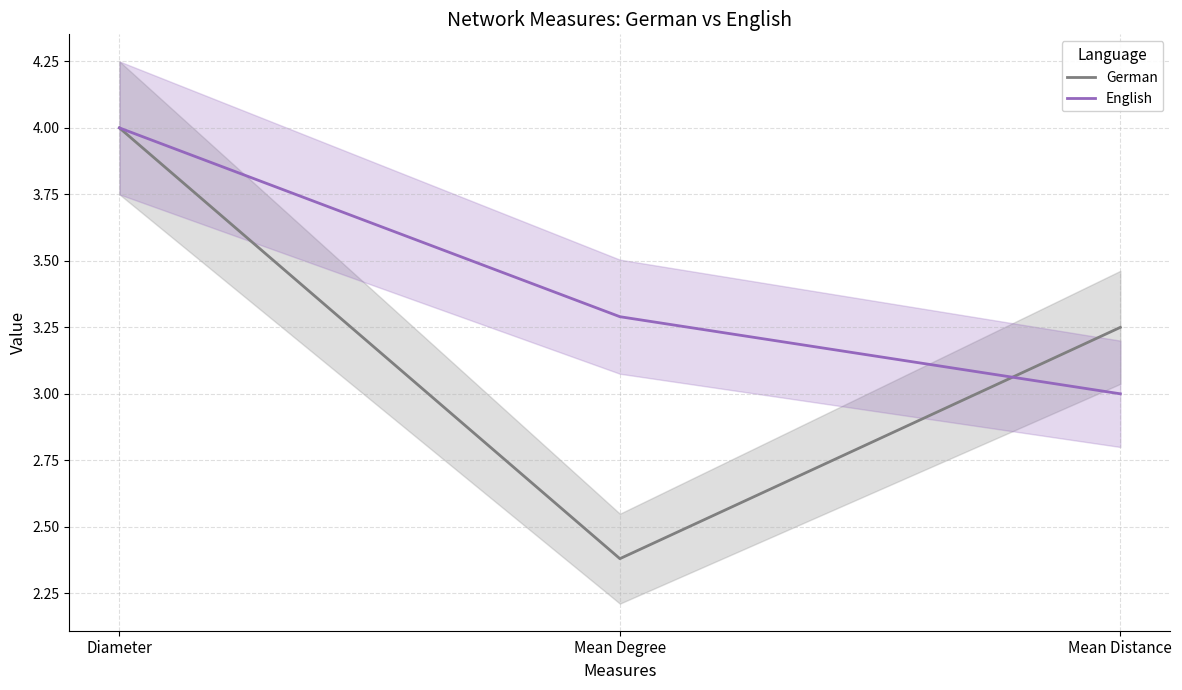

What is the sum of the English values at Mean Degree and Diameter?

7.3